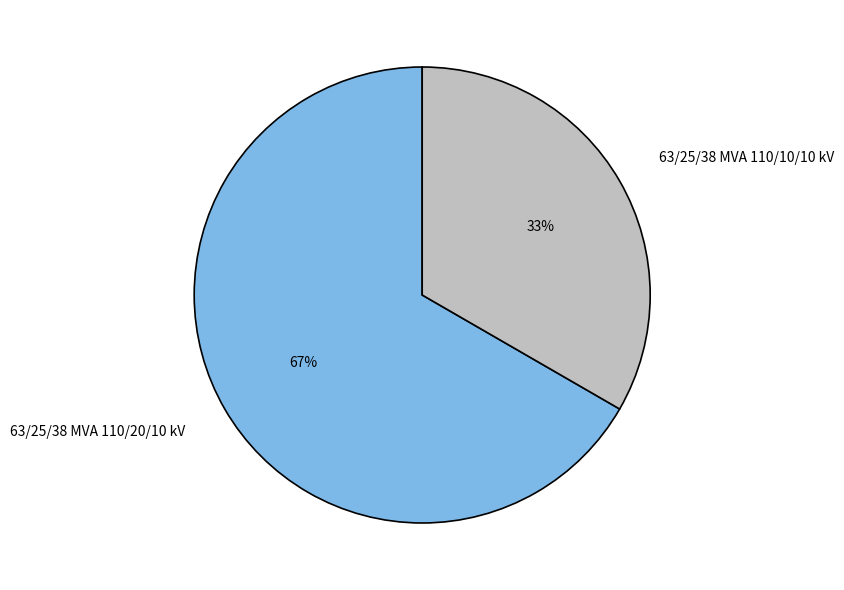

Rank the categories by value from lowest to highest.

63/25/38 MVA 110/10/10 kV, 63/25/38 MVA 110/20/10 kV